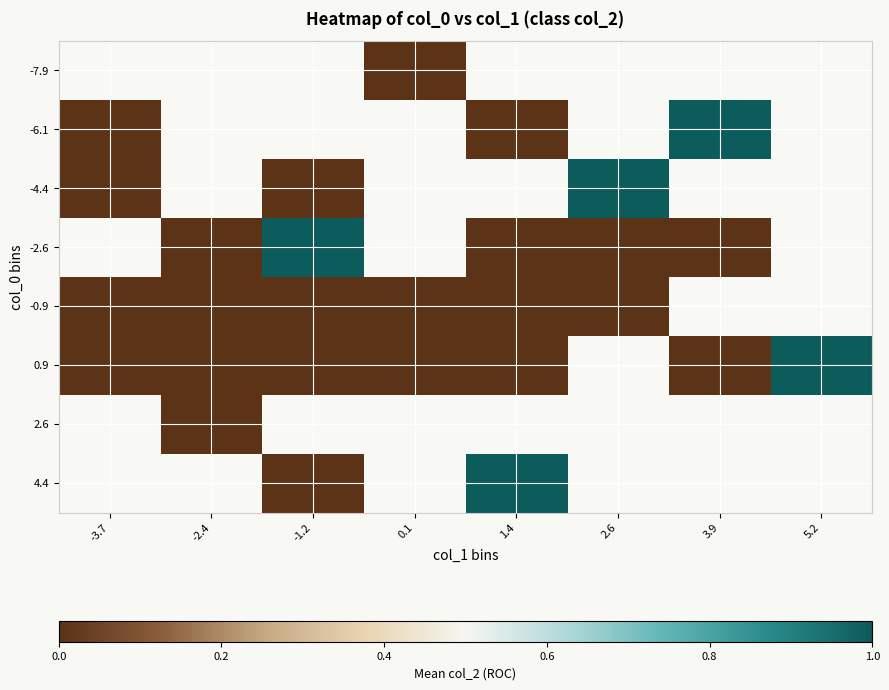

At which label is -6.1 closest to 0?

-3.7